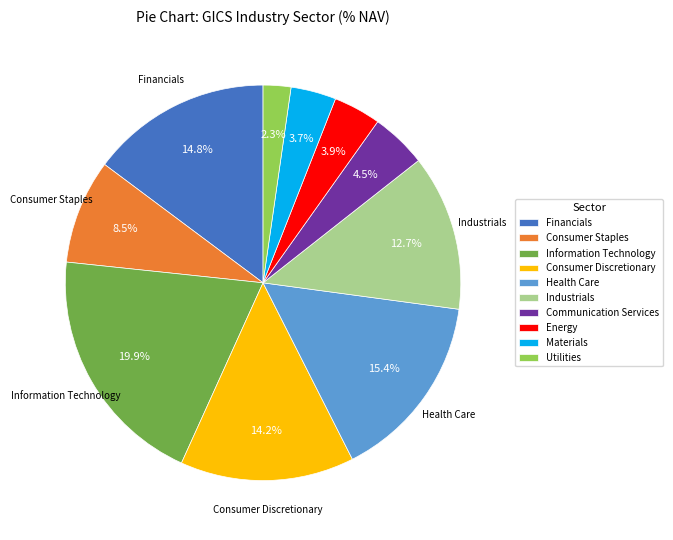

To the nearest percent, what is the difference between the largest and smallest slice percentages?

18%